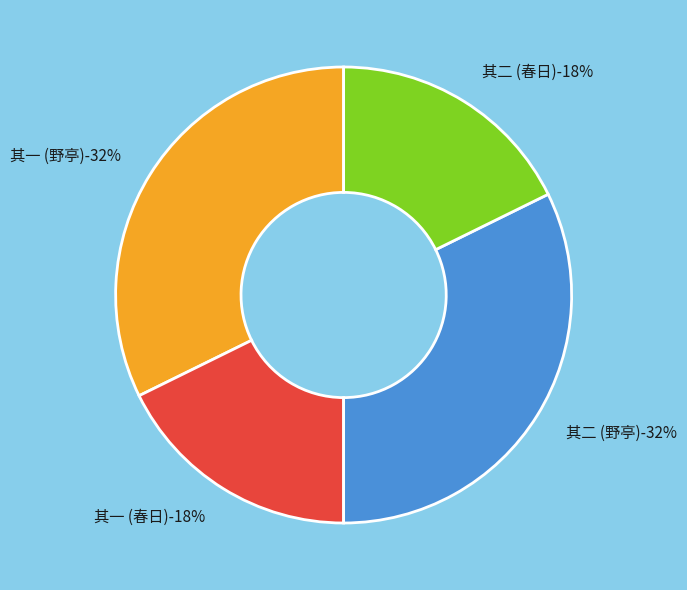

Combined, do 春日旅寓霍成章羊城酒馆马春元诸君见过小酌因题垆头谩赋二首 其一 and 亦龙弟覆篑累石作亭其阴屏翁名曰野亭索诗谩赋二首 其二 account for over 50%?

No